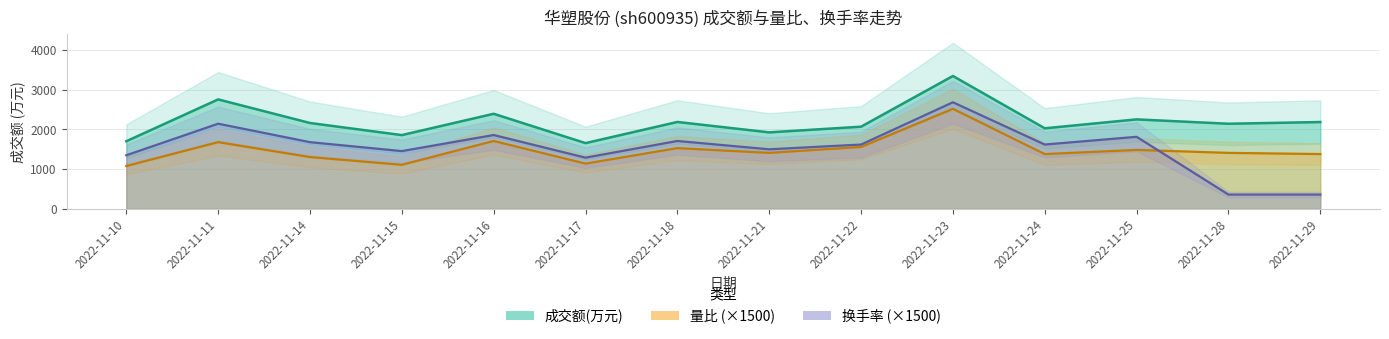

Reading right to left, what are all the values shown in this chart?

成交额(万元): 2022-11-29=2187.0	2022-11-28=2144.0	2022-11-25=2254.0	2022-11-24=2029.0	2022-11-23=3347.0	2022-11-22=2070.0	2022-11-21=1927.0	2022-11-18=2189.0	2022-11-17=1656.0	2022-11-16=2395.0	2022-11-15=1858.0	2022-11-14=2163.0	2022-11-11=2757.0	2022-11-10=1703.0
量比: 2022-11-29=1380.0	2022-11-28=1410.0	2022-11-25=1485.0	2022-11-24=1380.0	2022-11-23=2520.0	2022-11-22=1560.0	2022-11-21=1410.0	2022-11-18=1530.0	2022-11-17=1140.0	2022-11-16=1710.0	2022-11-15=1110.0	2022-11-14=1305.0	2022-11-11=1680.0	2022-11-10=1080.0
换手率: 2022-11-29=360.0	2022-11-28=360.0	2022-11-25=1815.0	2022-11-24=1620.0	2022-11-23=2685.0	2022-11-22=1620.0	2022-11-21=1500.0	2022-11-18=1710.0	2022-11-17=1290.0	2022-11-16=1860.0	2022-11-15=1455.0	2022-11-14=1680.0	2022-11-11=2145.0	2022-11-10=1350.0